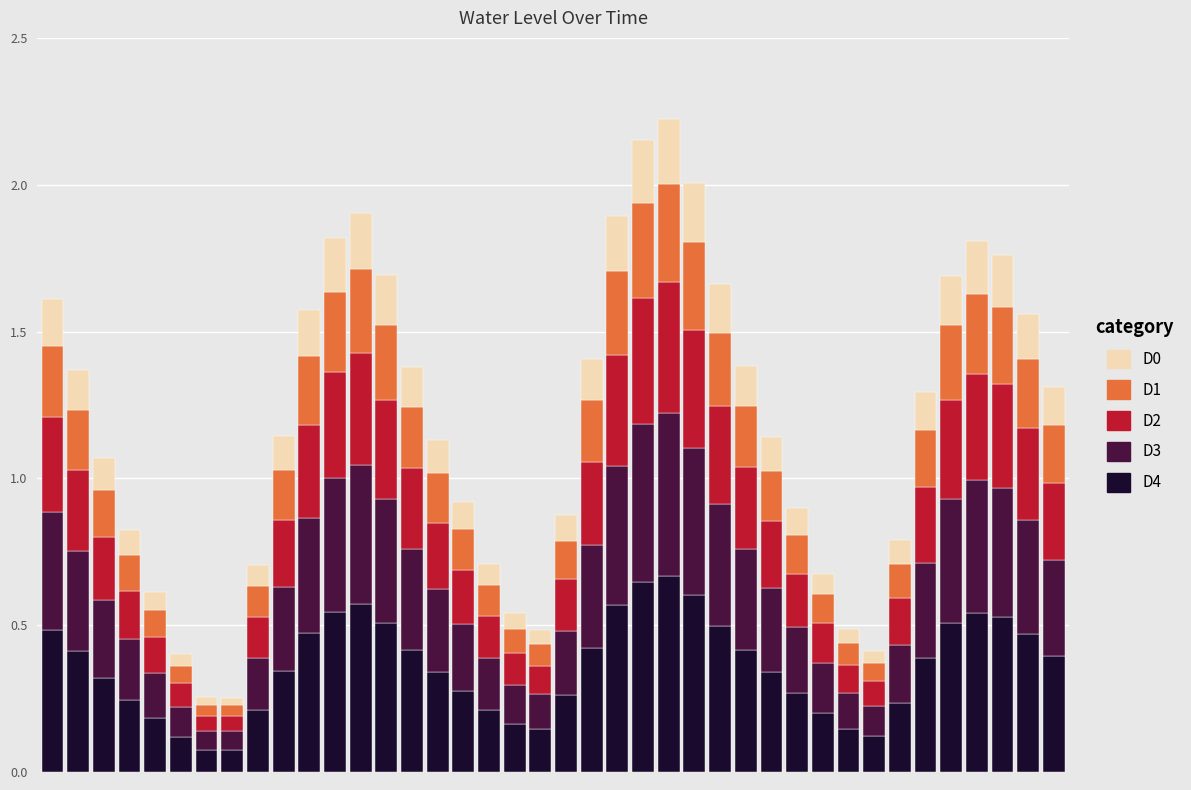

What is the sum of all D4 values?

14.3